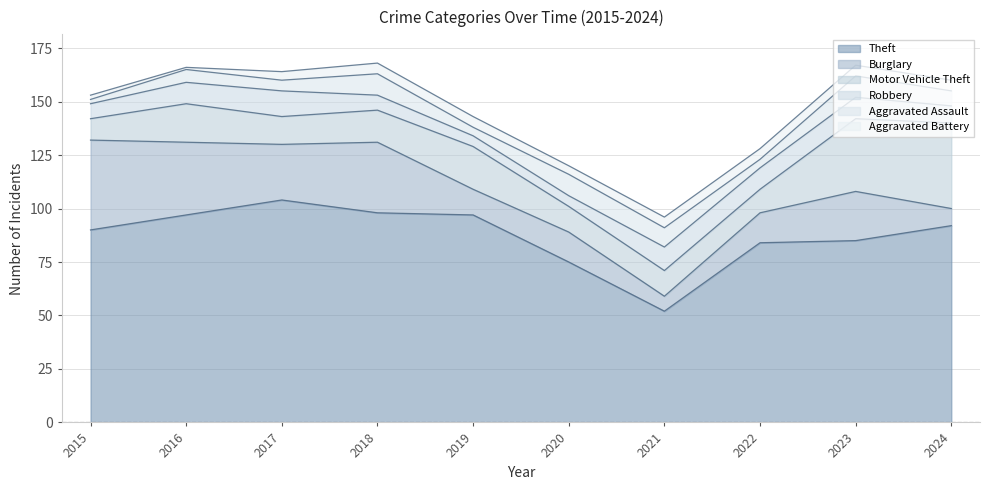

How many intersections are there between Burglary and Motor Vehicle Theft?

5